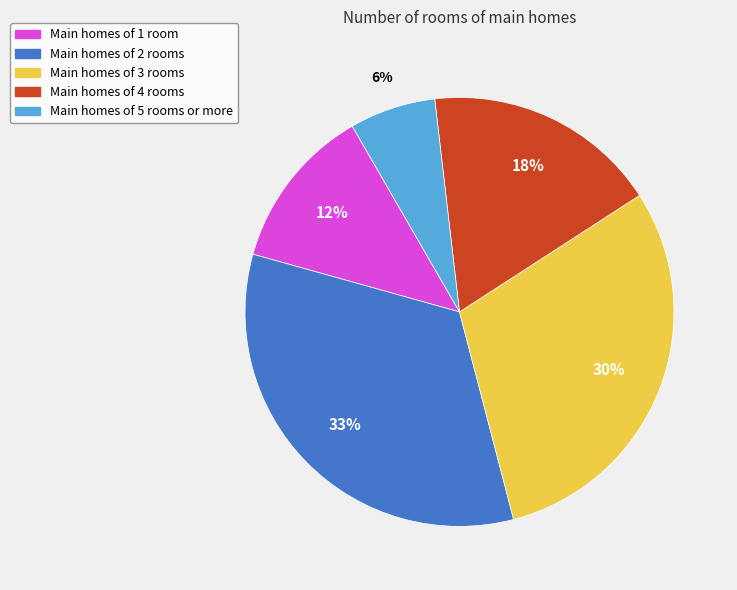

Combined, do Main homes of 3 rooms and Main homes of 4 rooms account for over 50%?

No